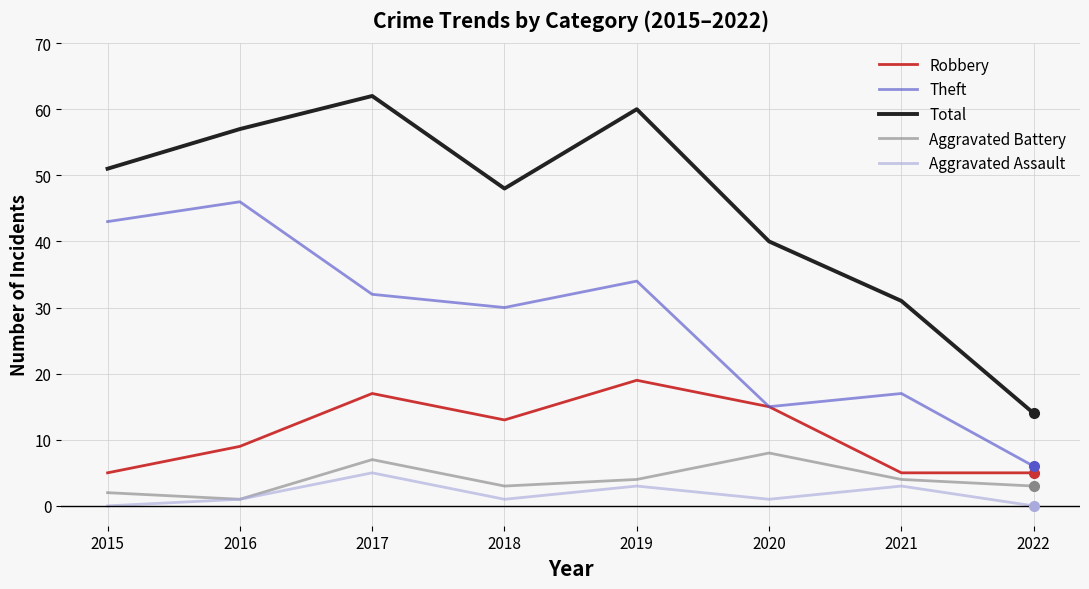

Is this an area chart (filled region under the line)?

No